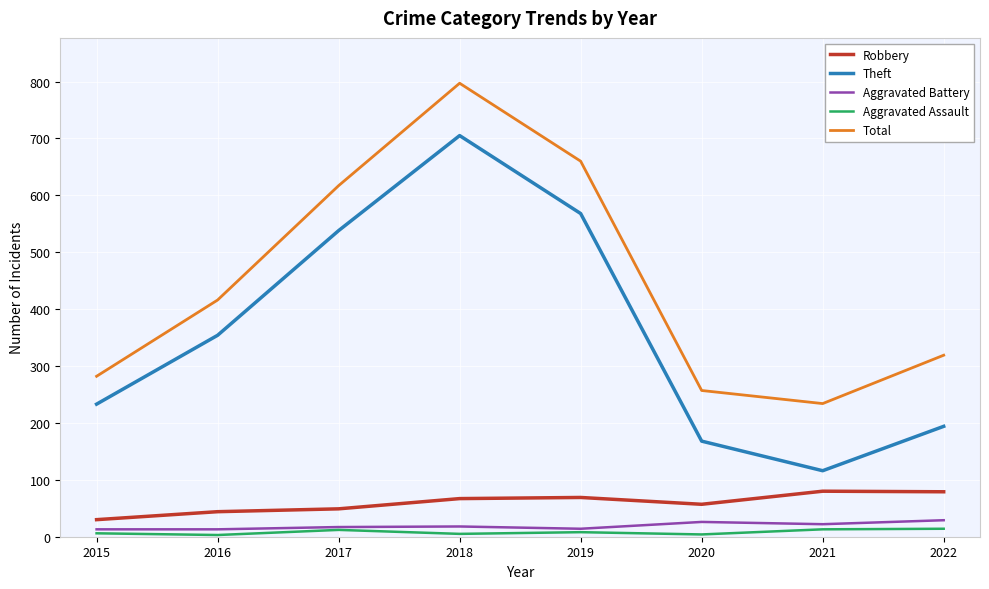

Which series has the widest spread of values?

Theft